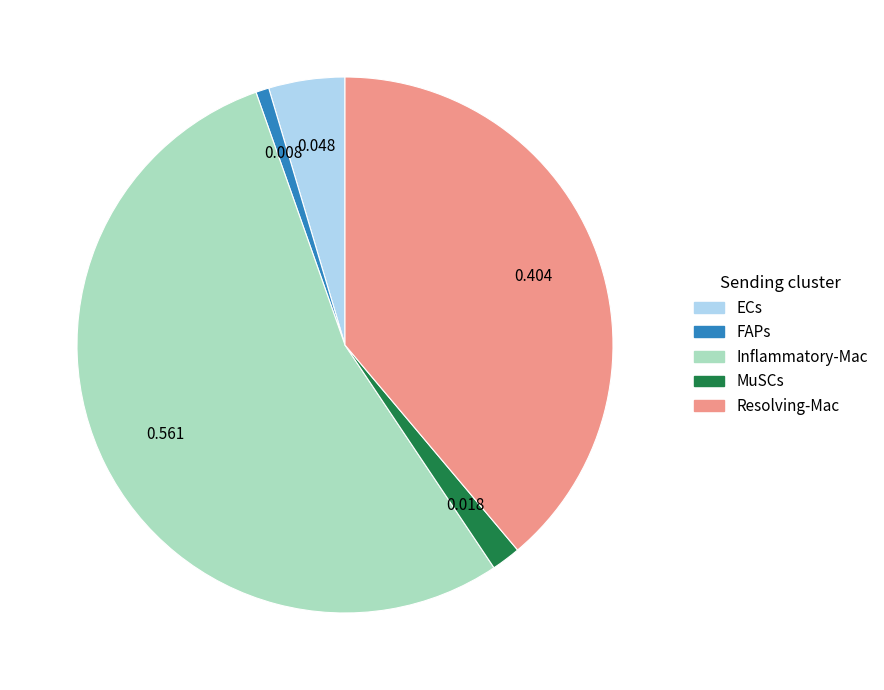

Which category has the biggest portion of the pie?

Inflammatory-Mac